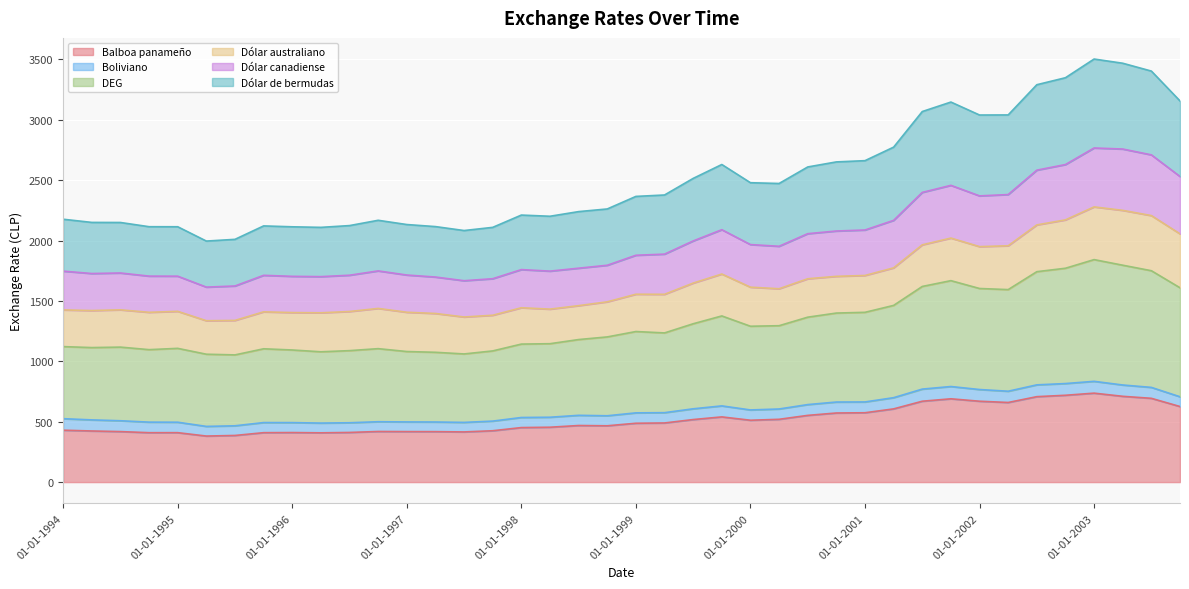

What is the smallest value displayed?

381.3